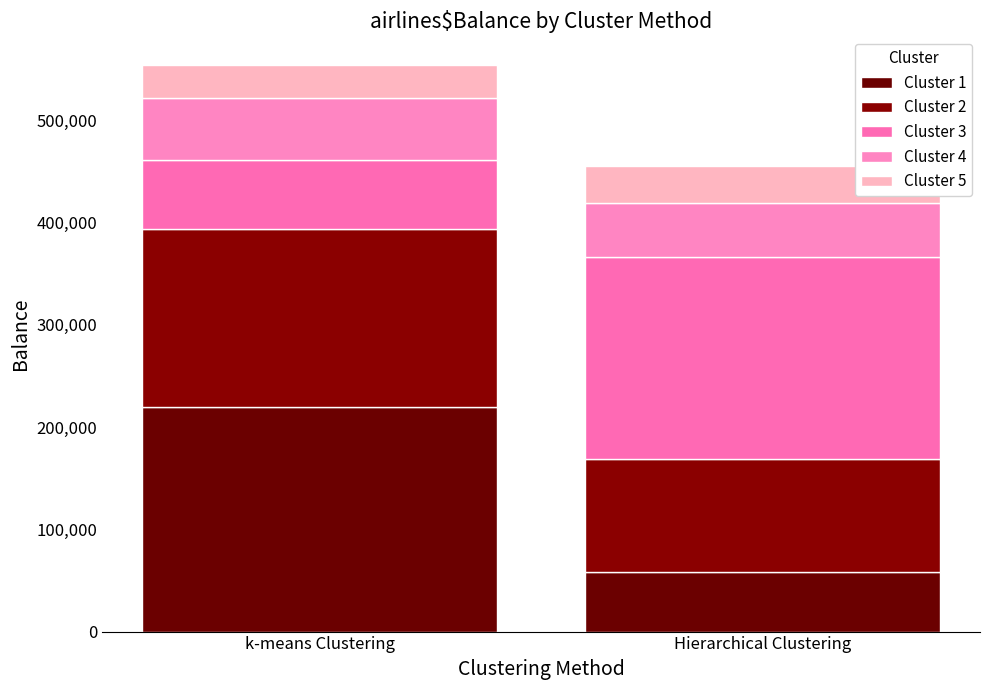

How many bars are there in total?

2